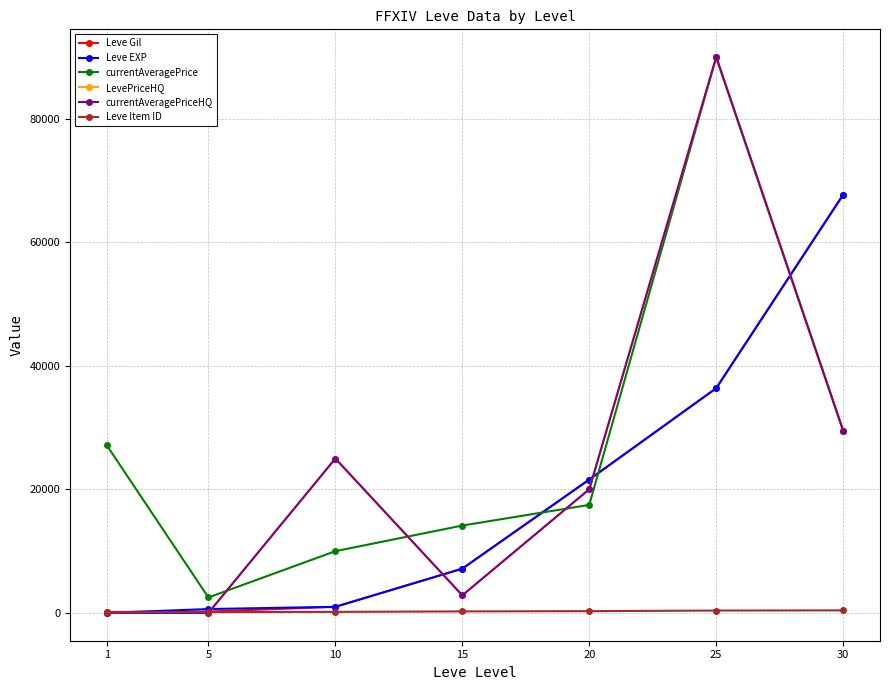

What value does the Leve Gil series have at 30?

67730.0